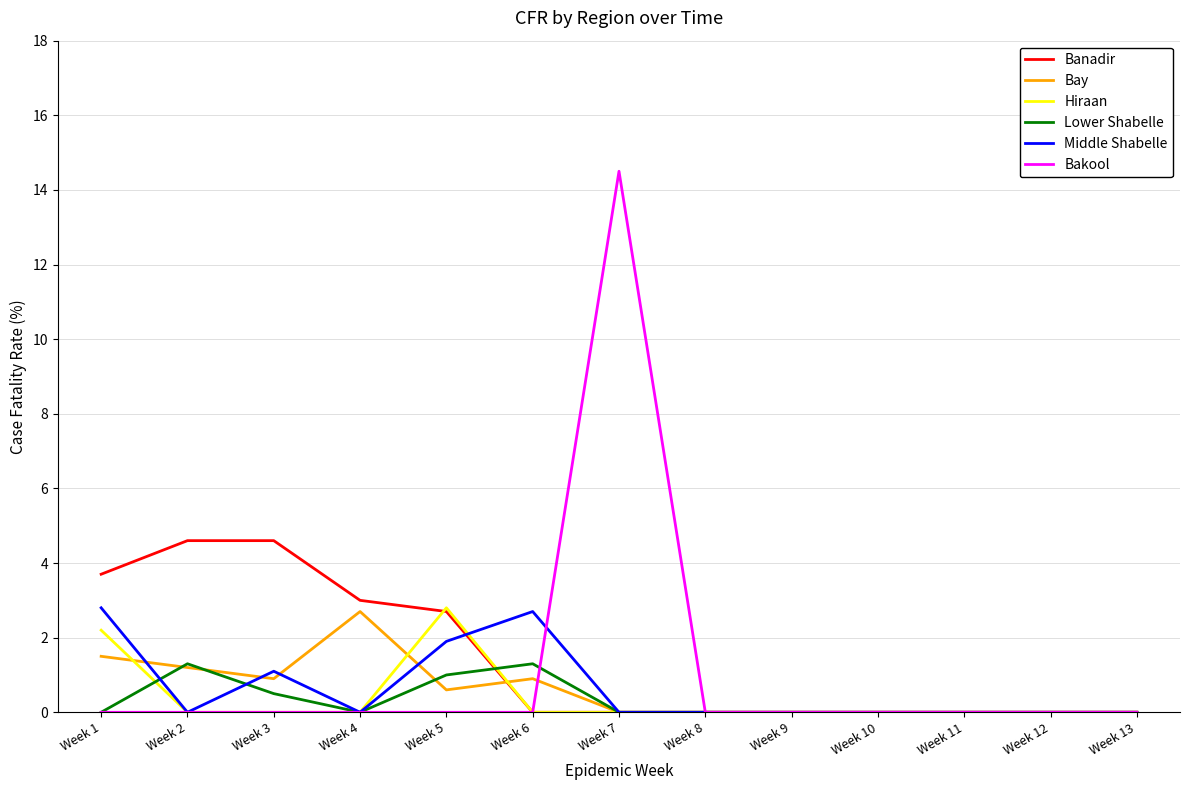

Which series has the largest total across all categories?

Banadir